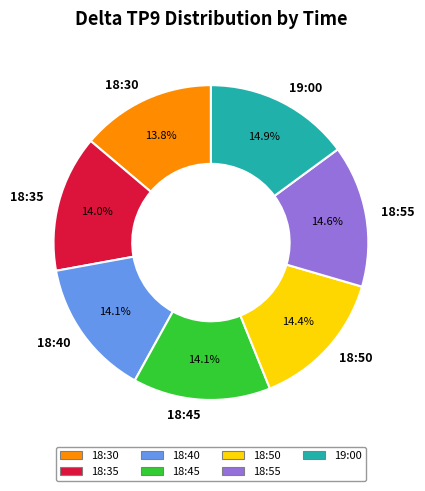

Is there a majority slice in this chart?

No